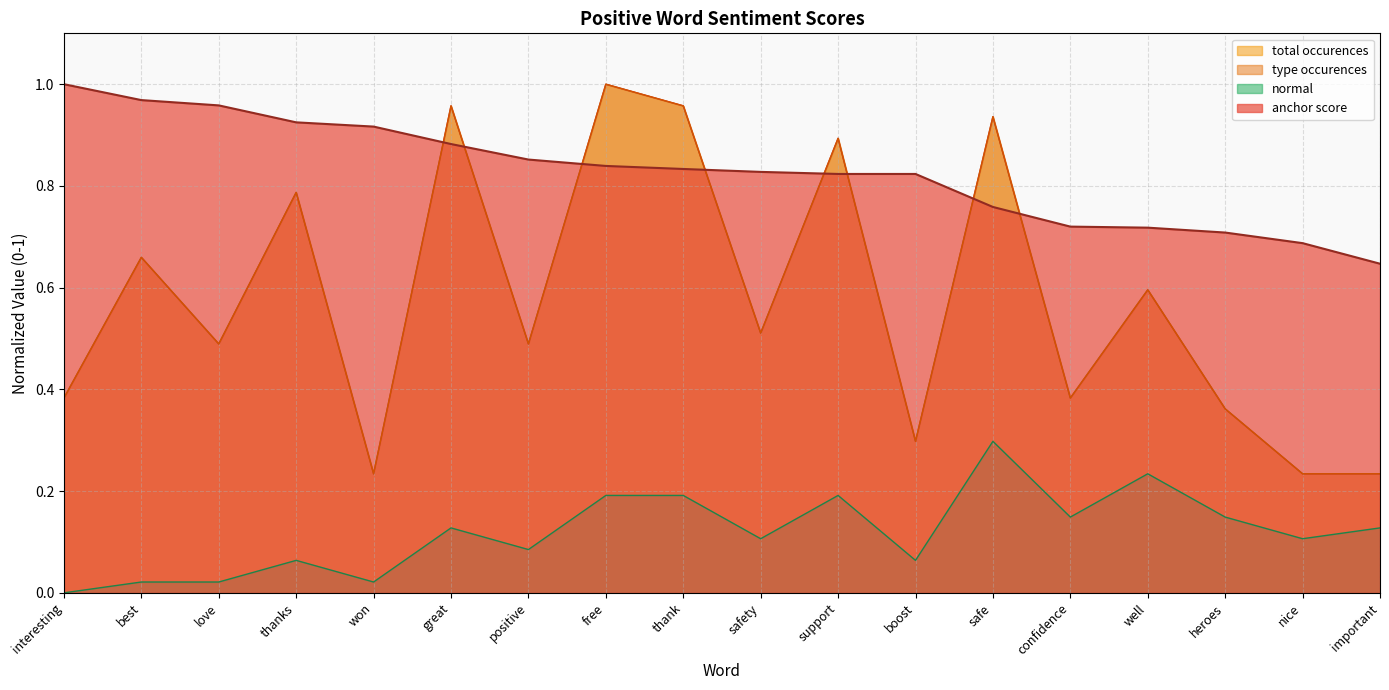

At which label is anchor score closest to 0?

important